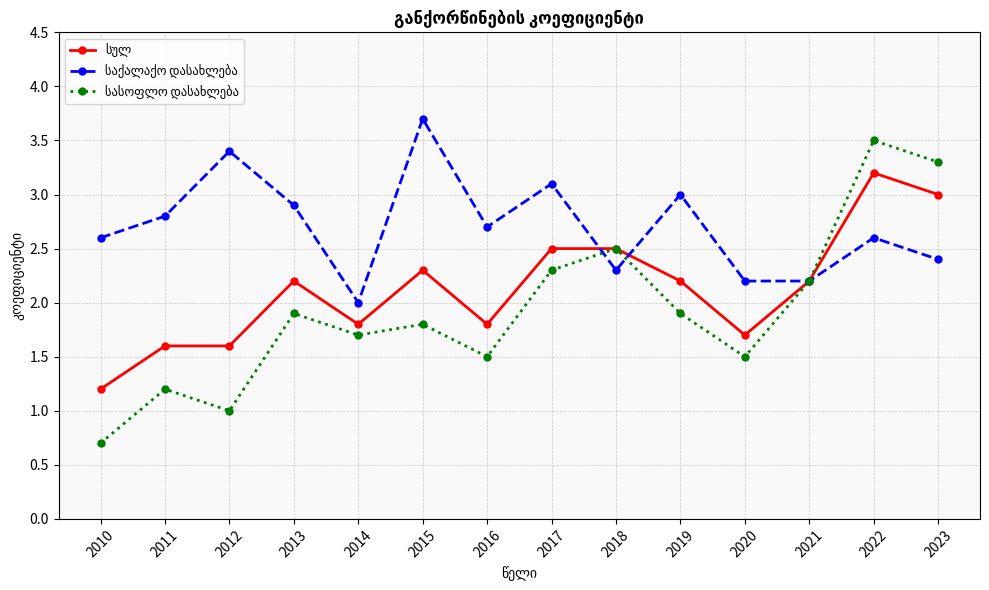

At how many categories does at least one series exceed 0?

14